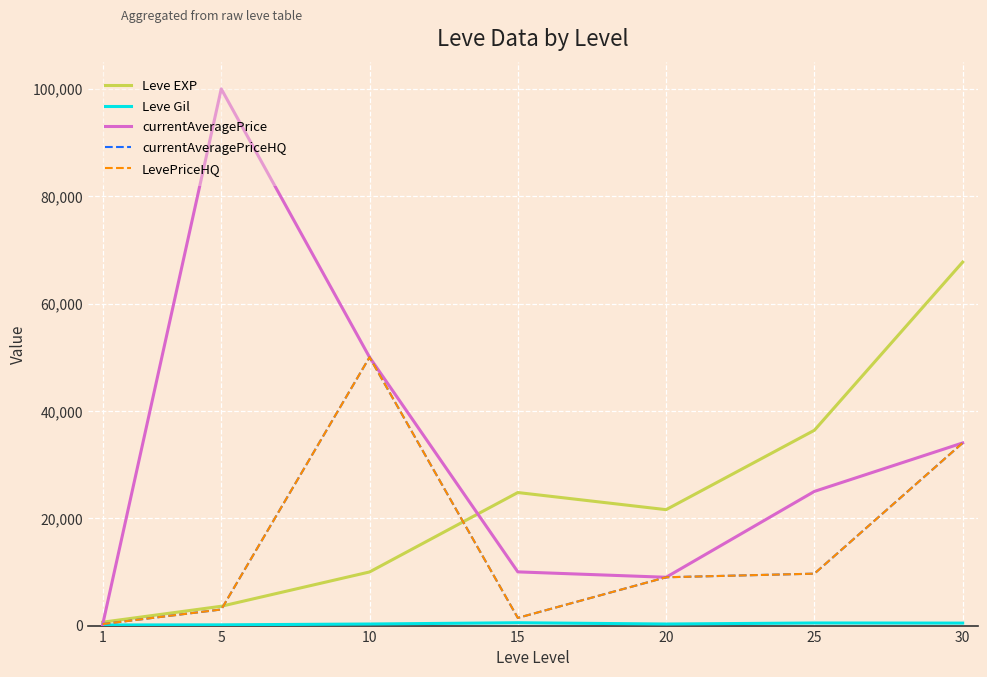

Does the chart have visible grid lines?

Yes